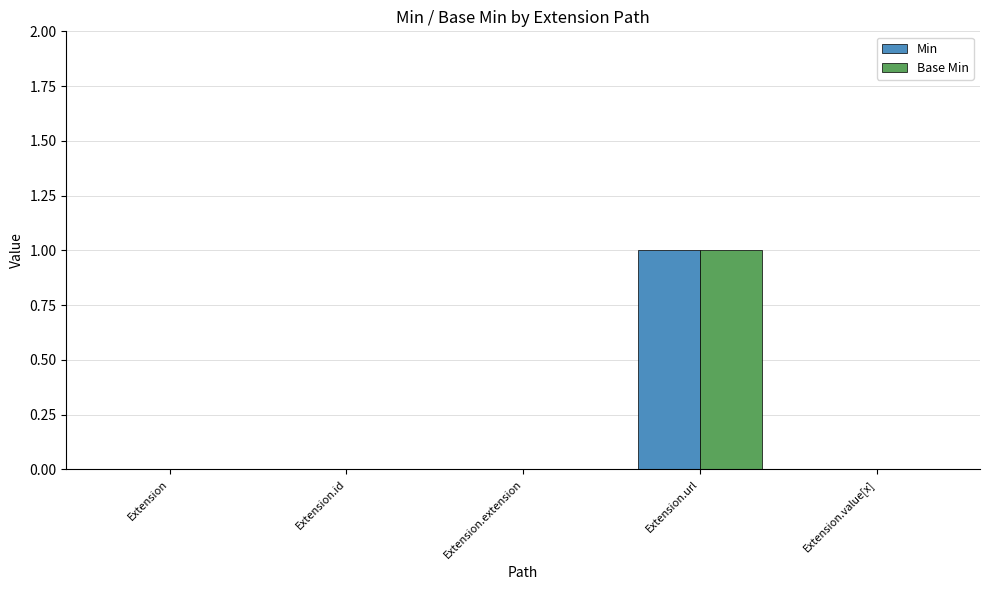

At which category is the sum across all series the highest?

Extension.url